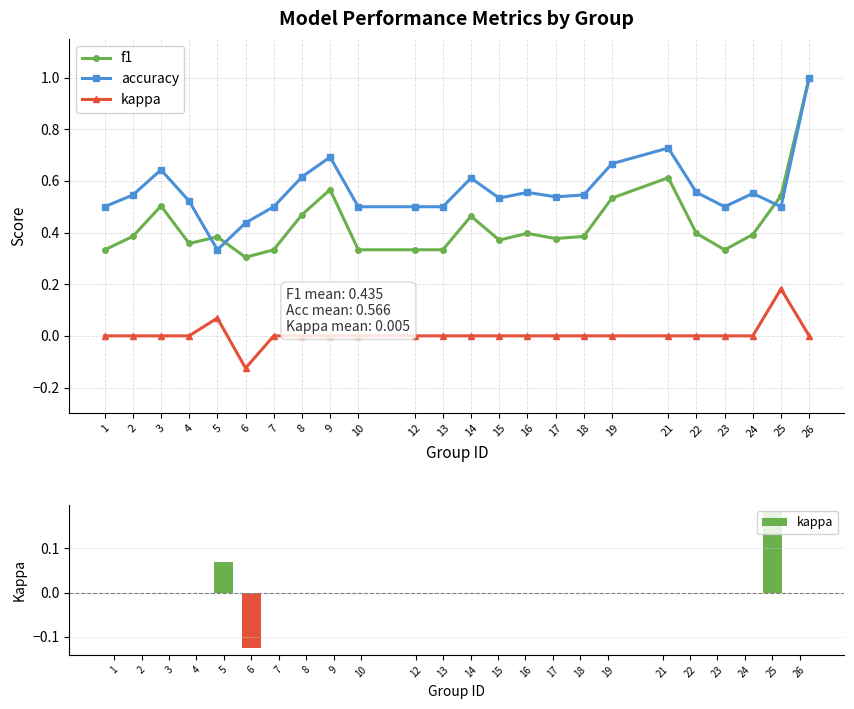

Reading left to right, what are all the values shown in this chart?

f1: 0.3	0.4	0.5	0.4	0.4	0.3	0.3	0.5	0.6	0.3	0.3	0.3	0.5	0.4	0.4	0.4	0.4	0.5	0.6	0.4	0.3	0.4	0.5	1.0
accuracy: 0.5	0.5	0.6	0.5	0.3	0.4	0.5	0.6	0.7	0.5	0.5	0.5	0.6	0.5	0.6	0.5	0.5	0.7	0.7	0.6	0.5	0.6	0.5	1.0
kappa: 0.0	0.0	0.0	0.0	0.1	-0.1	0.0	0.0	0.0	0.0	0.0	0.0	0.0	0.0	0.0	0.0	0.0	0.0	0.0	0.0	0.0	0.0	0.2	0.0